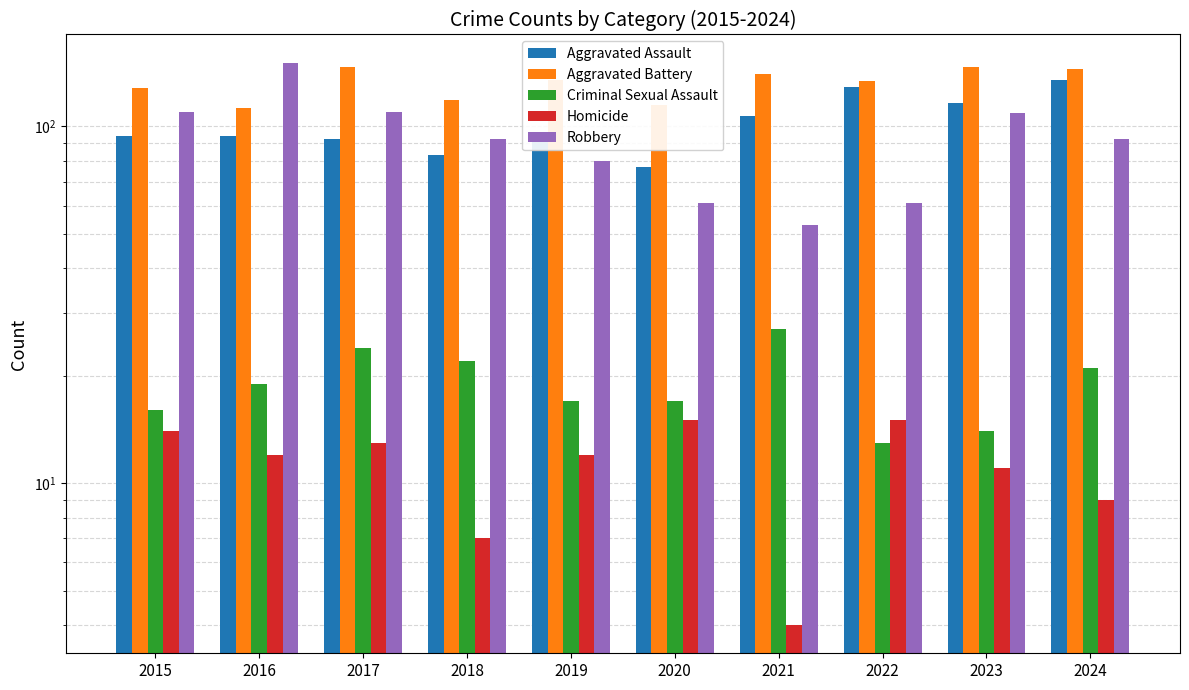

Which series has the largest range (max minus min)?

Robbery